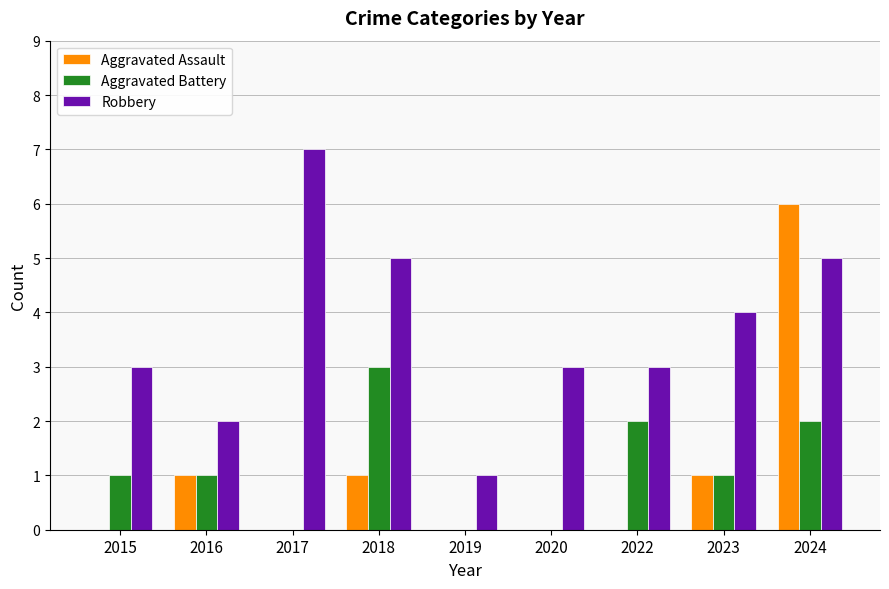

The Aggravated Battery series shows 1 at 2022. True or false?

False